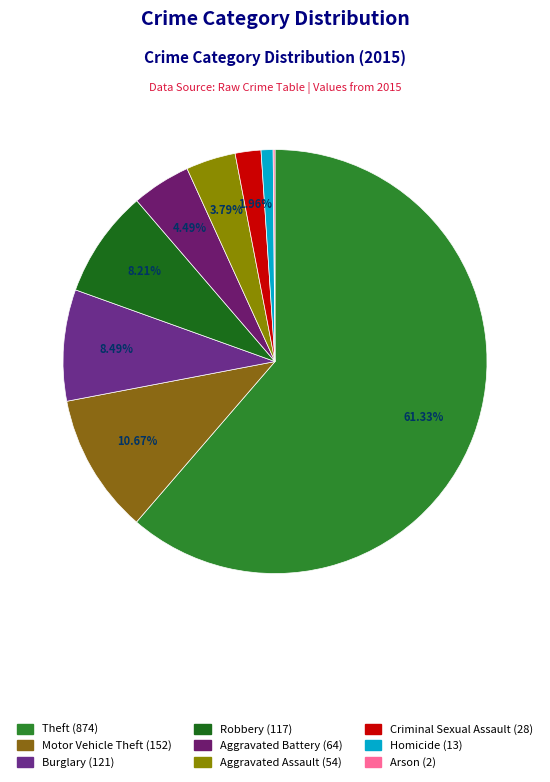

Which slice represents more than half of the pie?

Theft